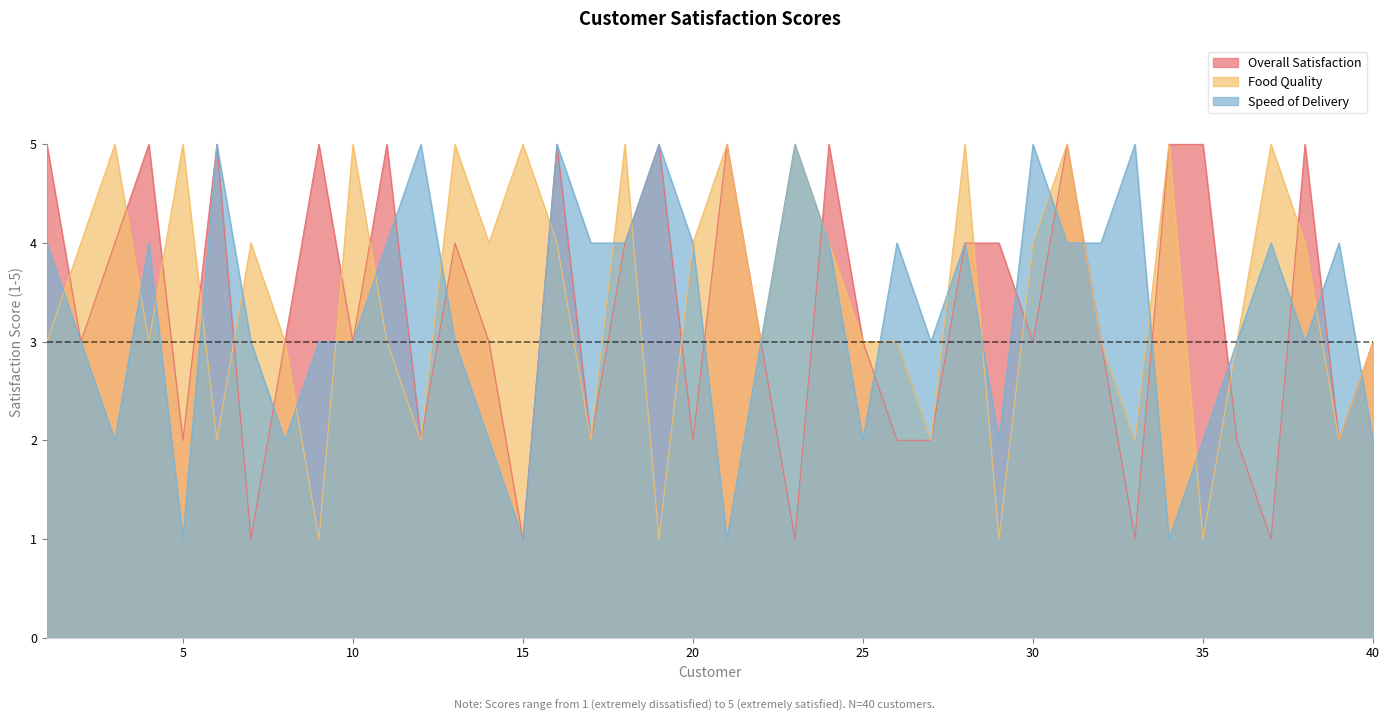

Reading left to right, what are all the values shown in this chart?

Overall Satisfaction: 5	3	4	5	2	5	1	3	5	3	5	2	4	3	1	5	2	4	5	2	5	3	1	5	3	2	2	4	4	3	5	3	1	5	5	2	1	5	2	3
Food Quality: 3	4	5	3	5	2	4	3	1	5	3	2	5	4	5	4	2	5	1	4	5	3	5	4	3	3	2	5	1	4	5	3	2	5	1	3	5	4	2	3
Speed of Delivery: 4	3	2	4	1	5	3	2	3	3	4	5	3	2	1	5	4	4	5	4	1	3	5	4	2	4	3	4	2	5	4	4	5	1	2	3	4	3	4	2